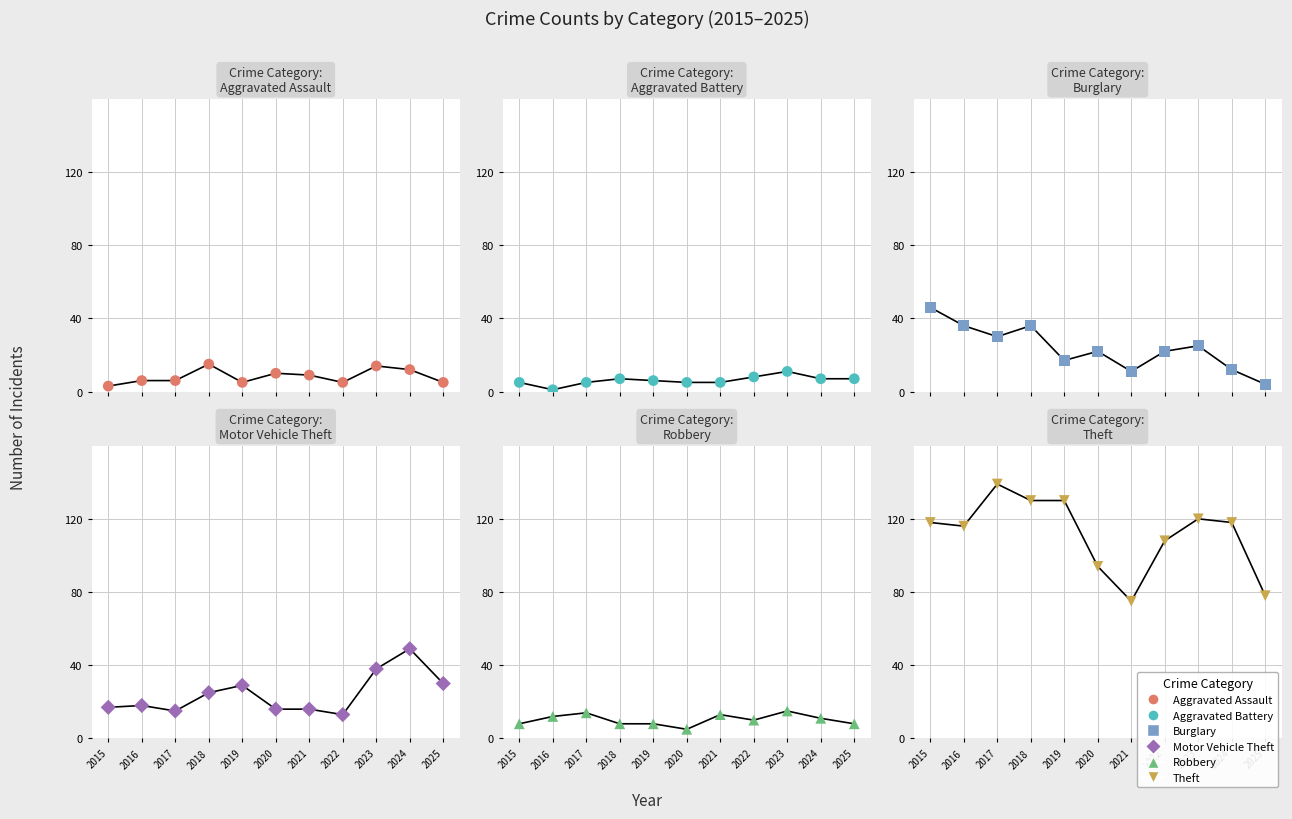

Is the value of Aggravated Assault at 2016 greater than the value of Motor Vehicle Theft at 2020?

No